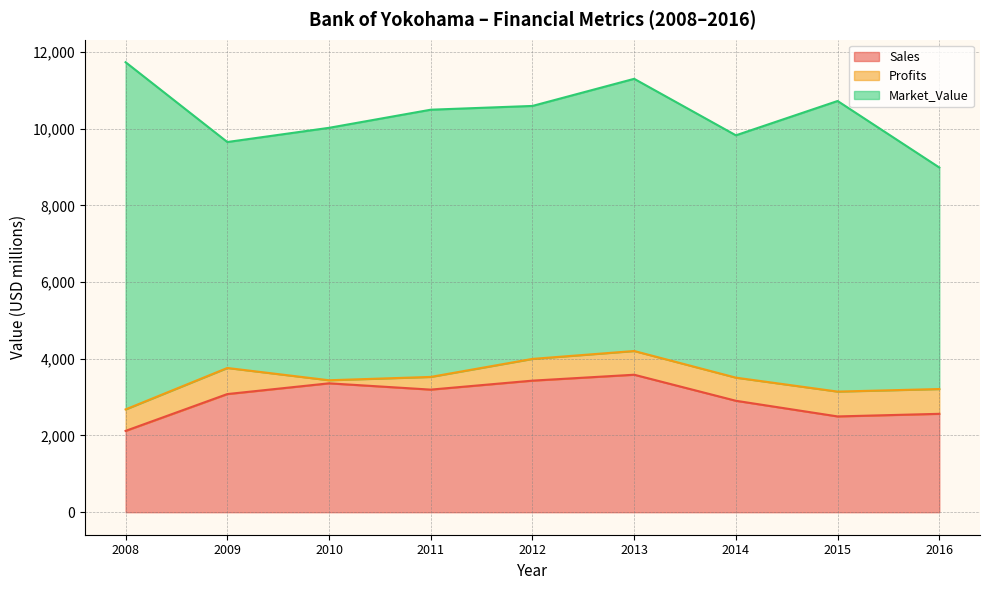

True or false: Profits and Sales cross at least once.

False